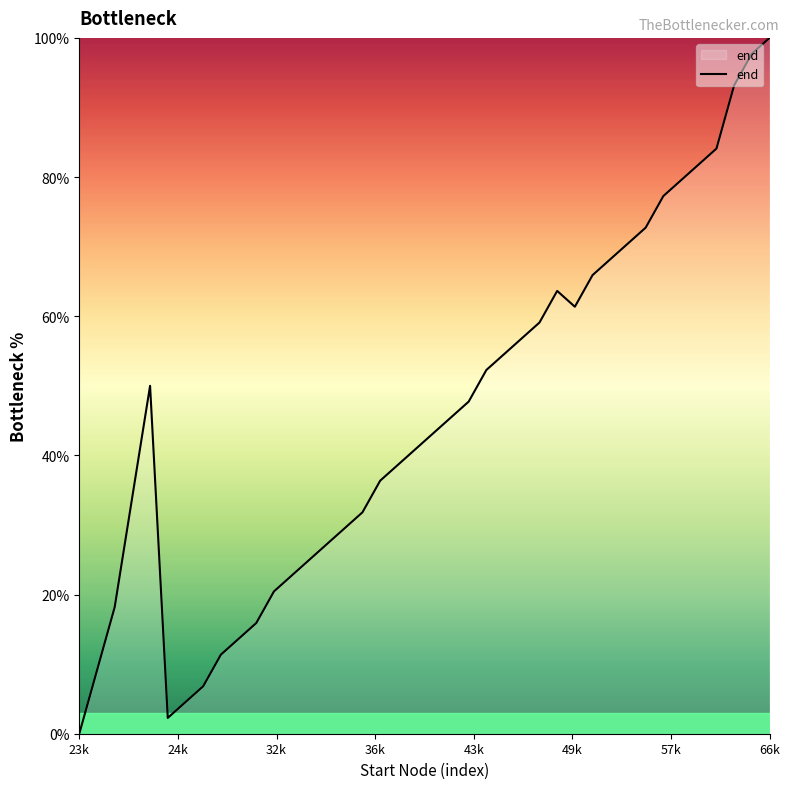

What is the greatest value displayed?

100.0